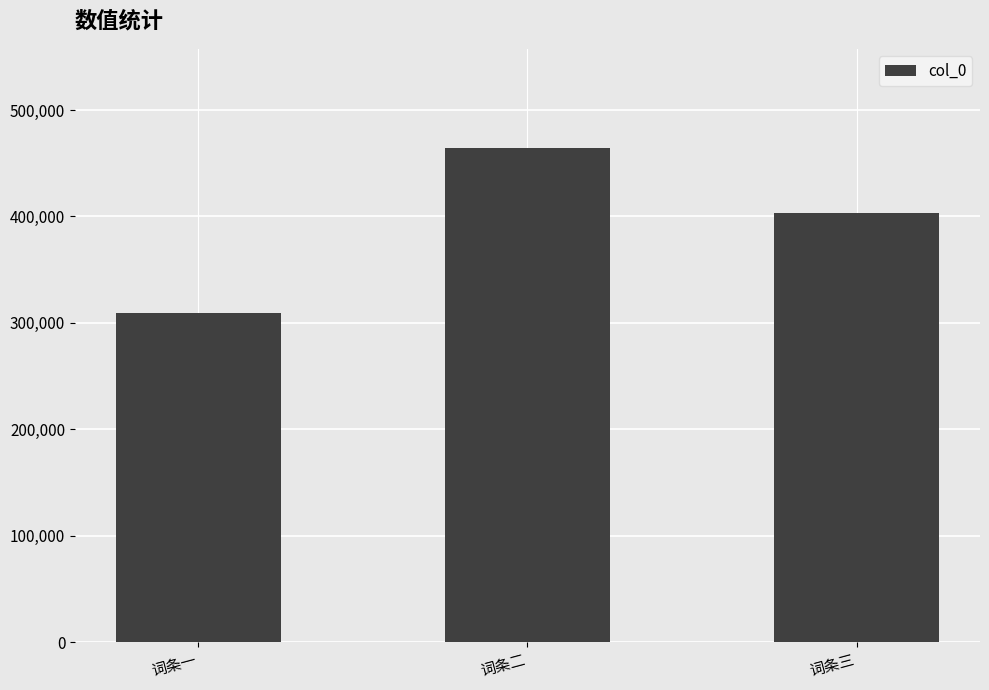

Reading left to right, transcribe all the data shown in this chart.

词条一=309266	词条二=464654	词条三=402991